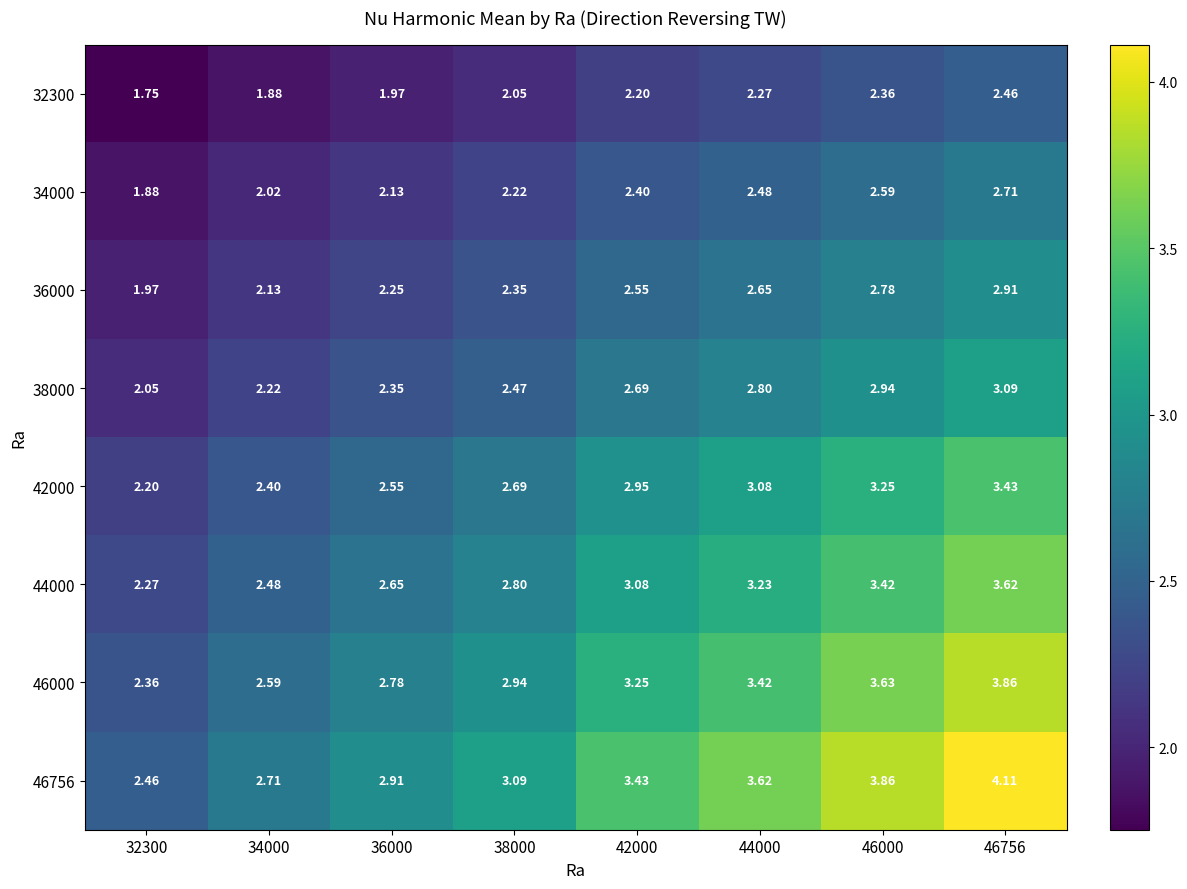

Is the value of 46756 at 46000 greater than the value of 44000 at 38000?

Yes